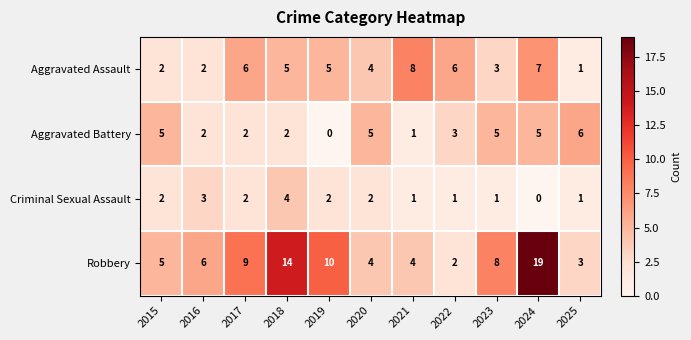

What value does the Robbery series have at 2023?

8